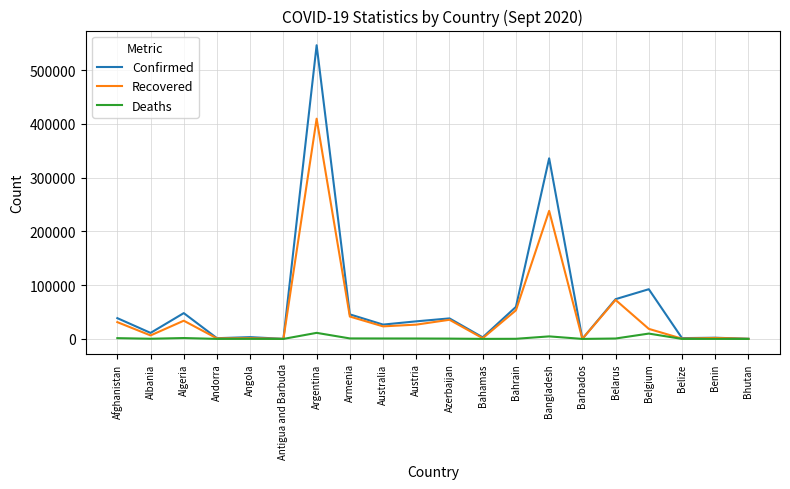

Which series has the widest spread of values?

Confirmed